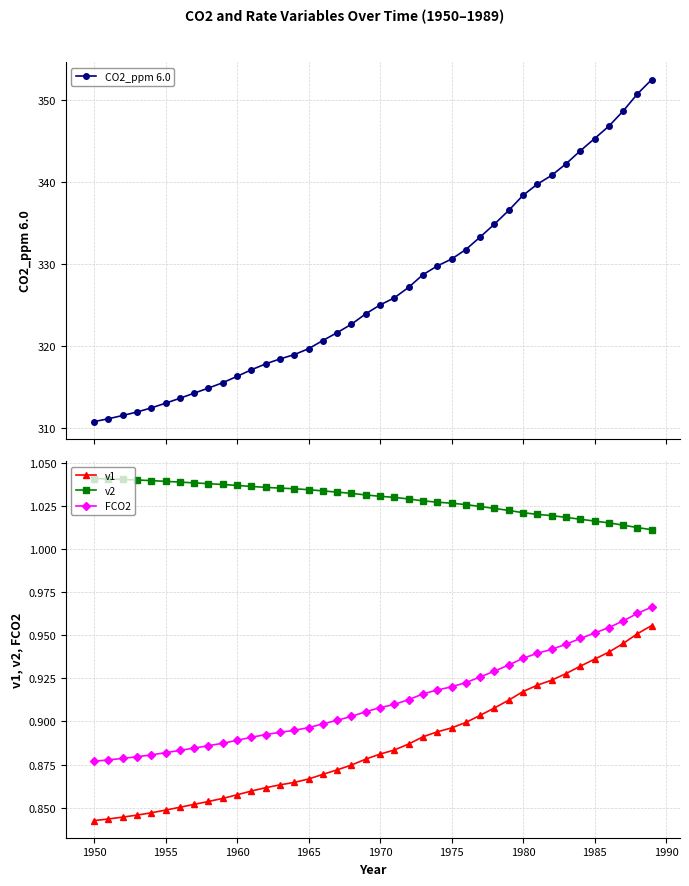

How many v2 values are between 1 and 2?

40